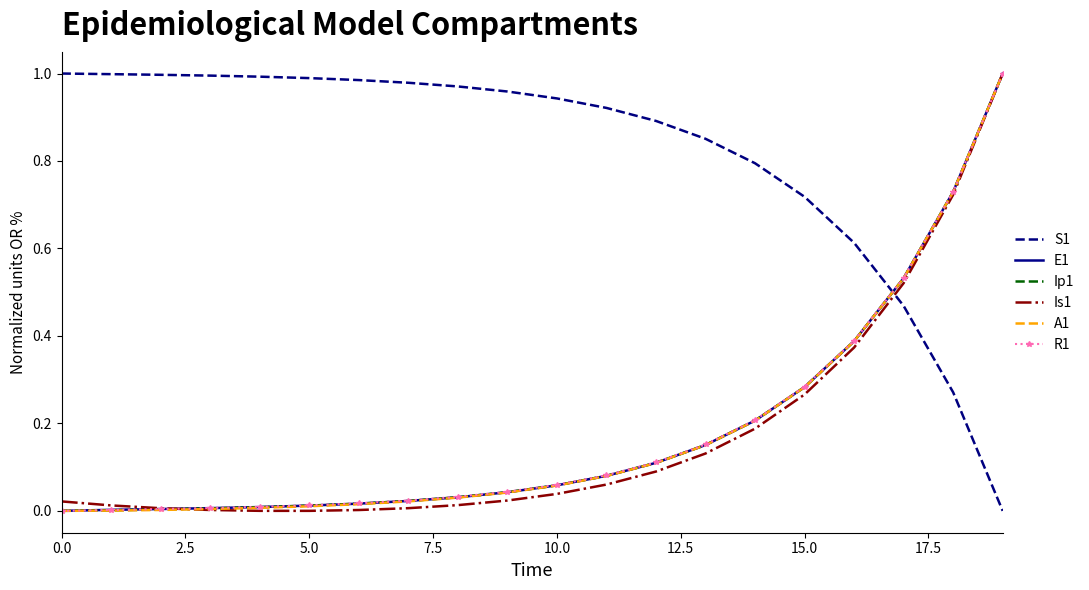

How many values in the S1 series exceed 0?

19